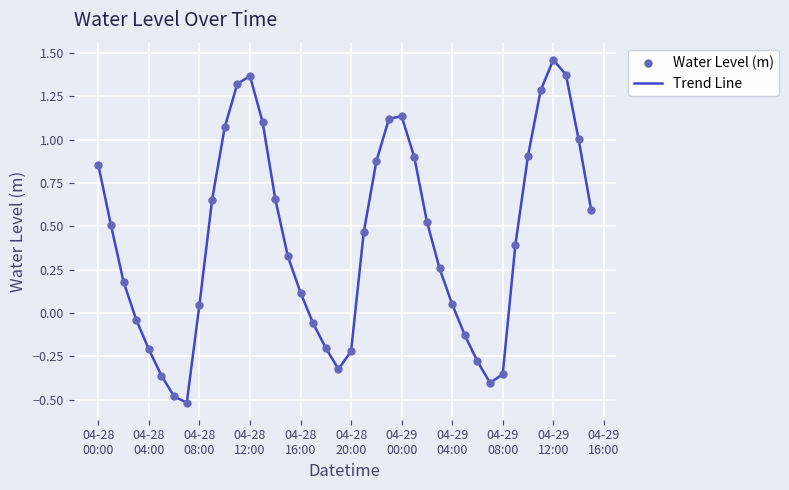

What is the minimum value shown in the chart?

-0.5